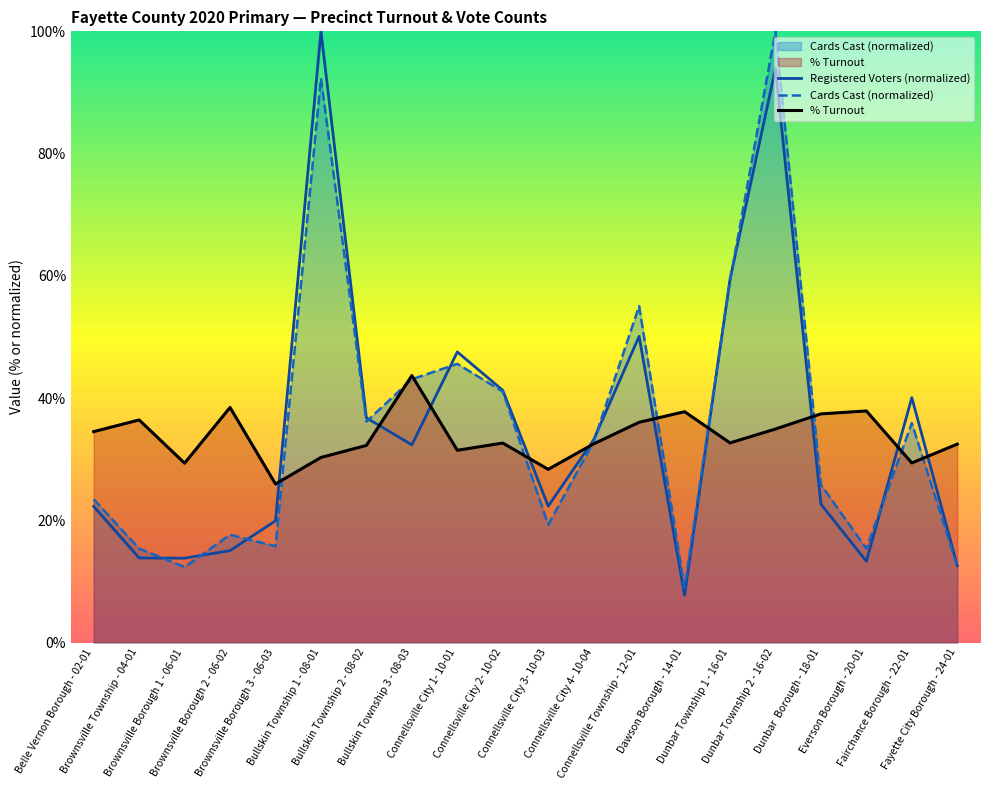

Which series has the largest total across all categories?

Cards Cast